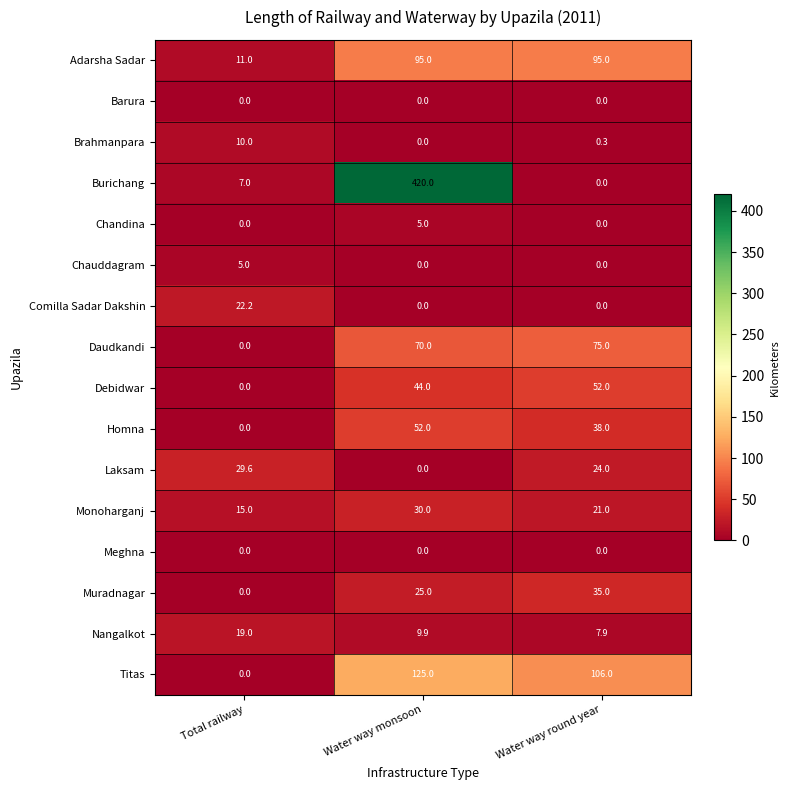

At which category is the sum across all series the highest?

Water way monsoon